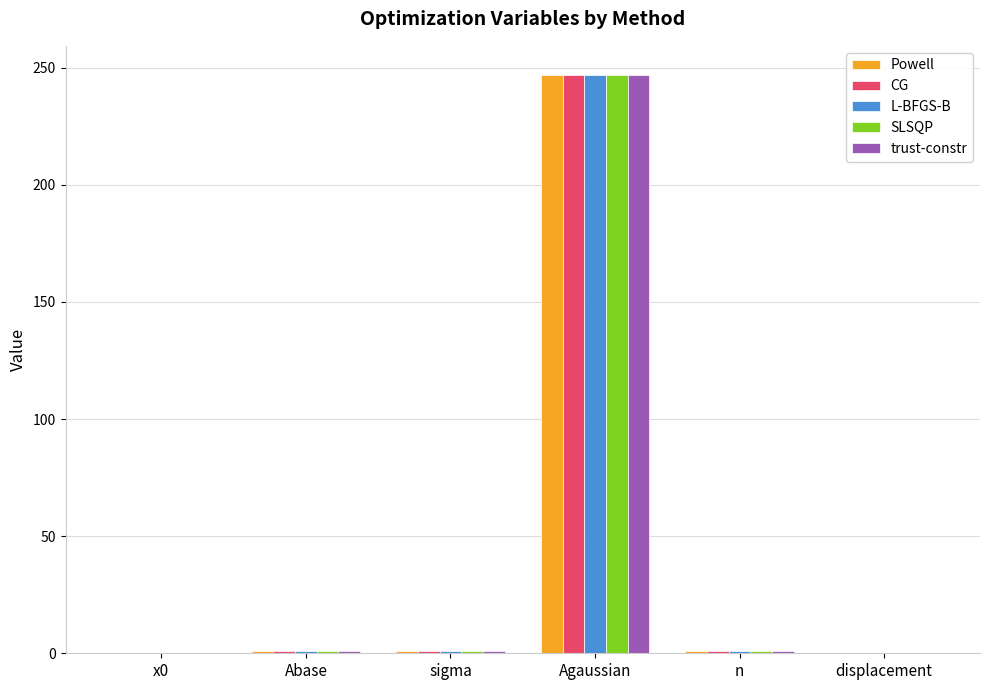

The value of Powell at Agaussian is 353.8. True or false?

False